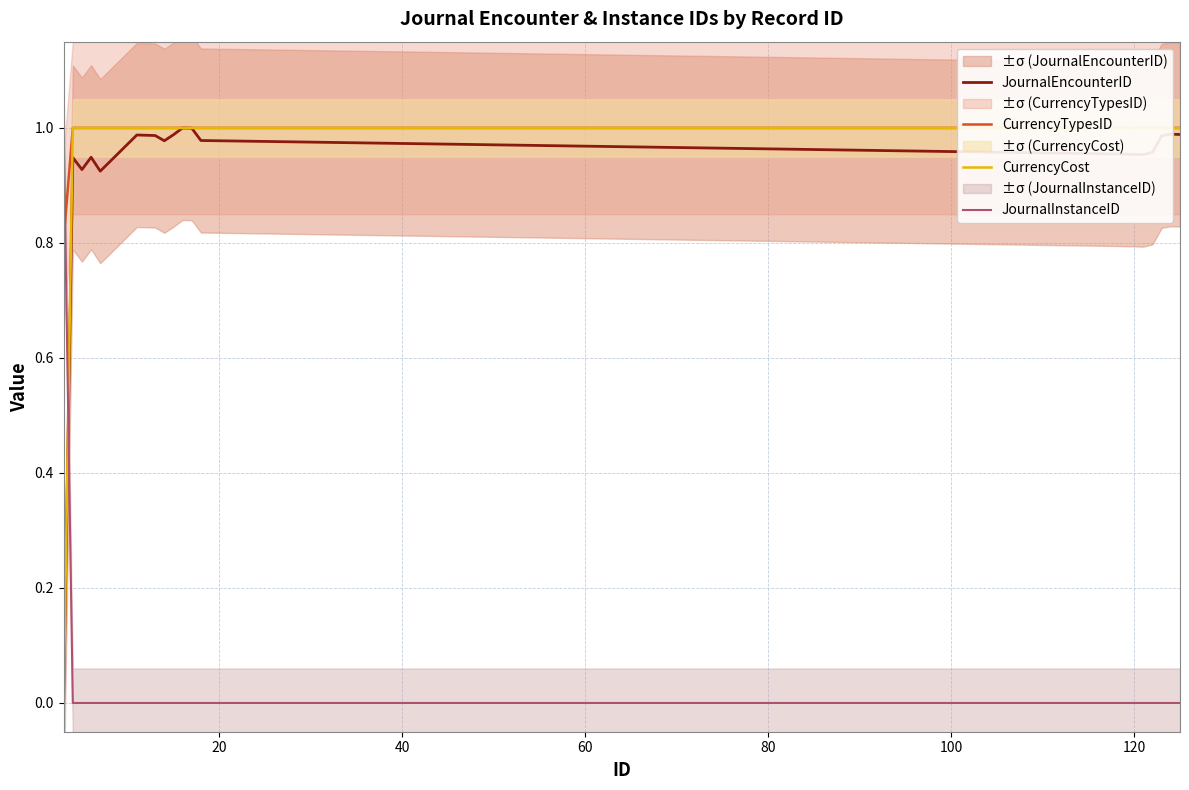

What is the sum of all JournalEncounterID values?

18.4